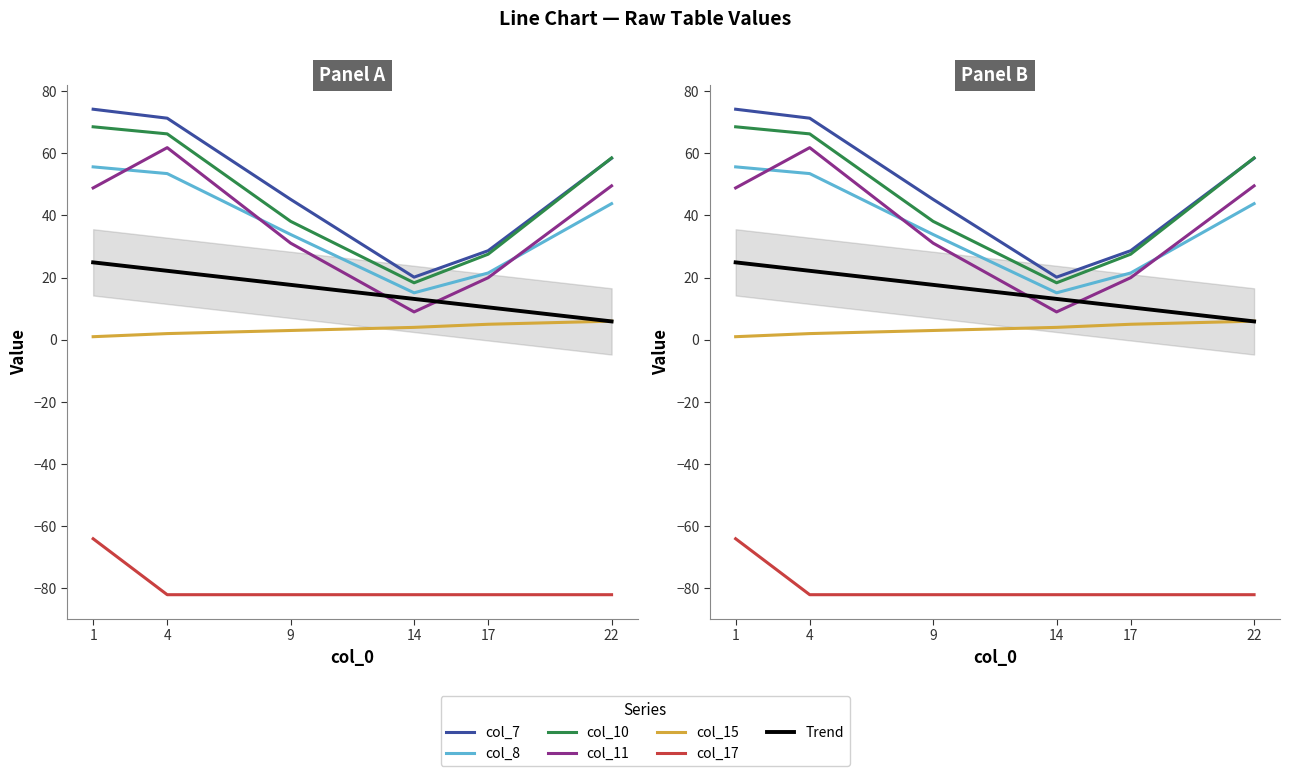

Reading right to left, extract all data points from this chart.

col_7: 58.4	28.7	20.2	45.2	71.3	74.2
col_8: 43.8	21.5	15.1	33.9	53.5	55.6
col_10: 58.5	27.5	18.3	38.1	66.2	68.5
col_11: 49.5	20.0	9.0	31.1	61.8	48.9
col_15: 6.0	5.0	4.0	3.0	2.0	1.0
col_17: -82.0	-82.0	-82.0	-82.0	-82.0	-64.0